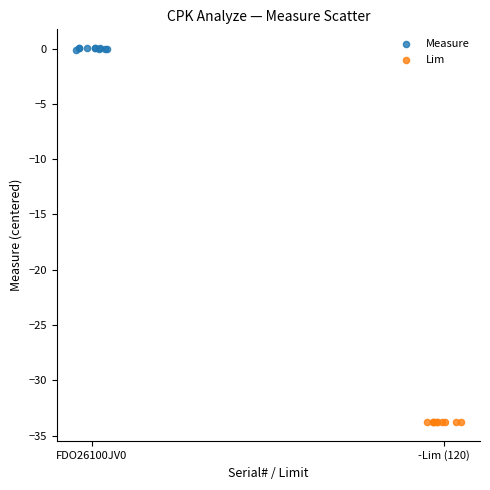

Which series reaches the minimum Y coordinate?

Lim